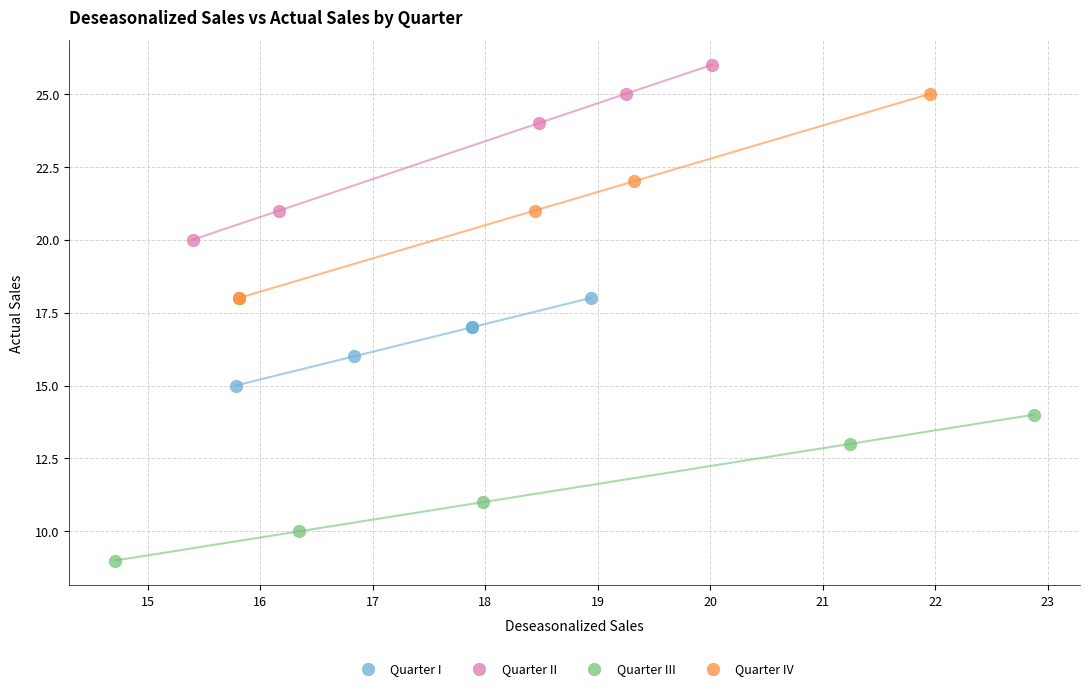

Which series reaches the minimum Y coordinate?

Quarter III